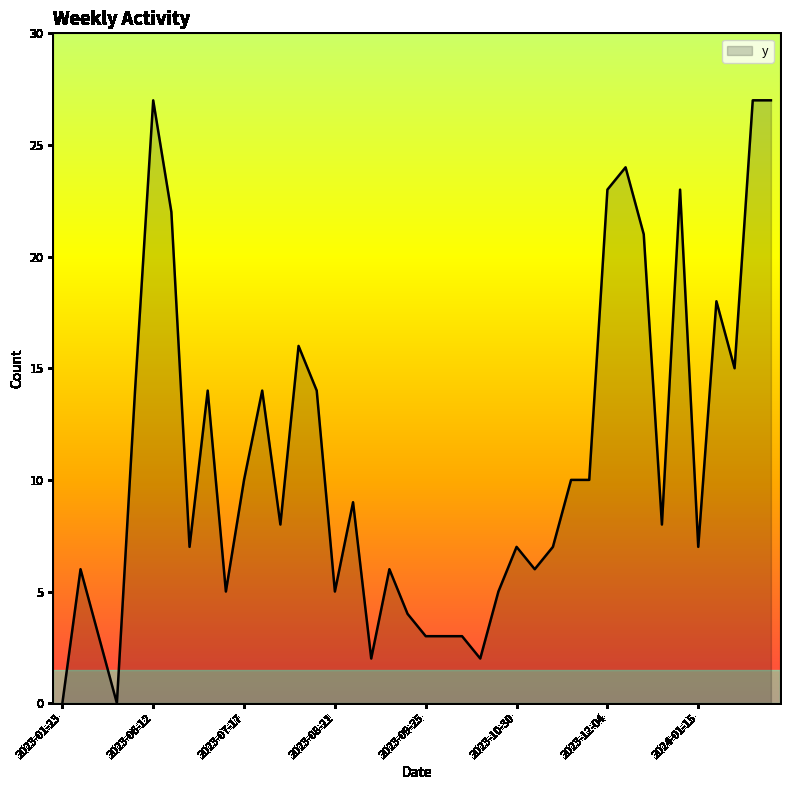

What is the difference between the maximum and minimum values?

27